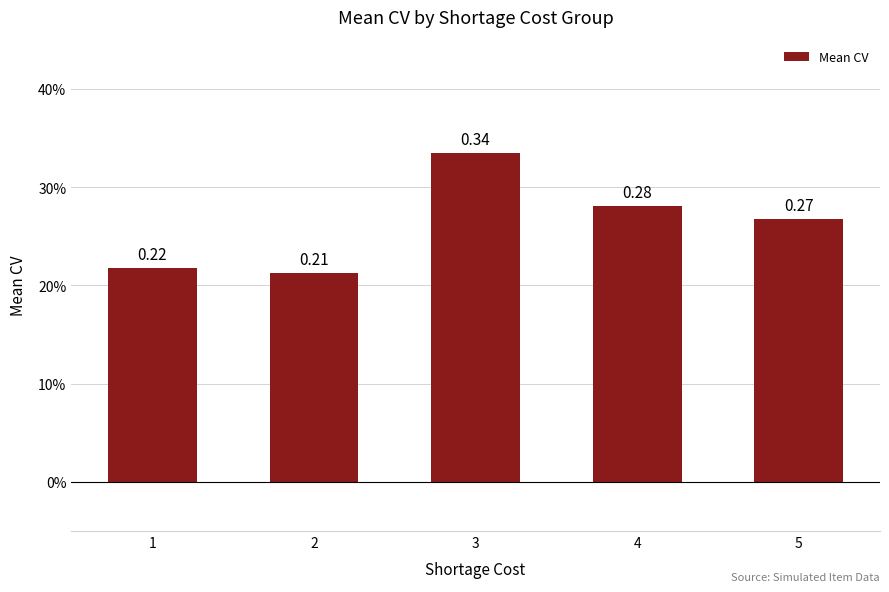

Reading right to left, what are all the values shown in this chart?

0.3	0.3	0.3	0.2	0.2